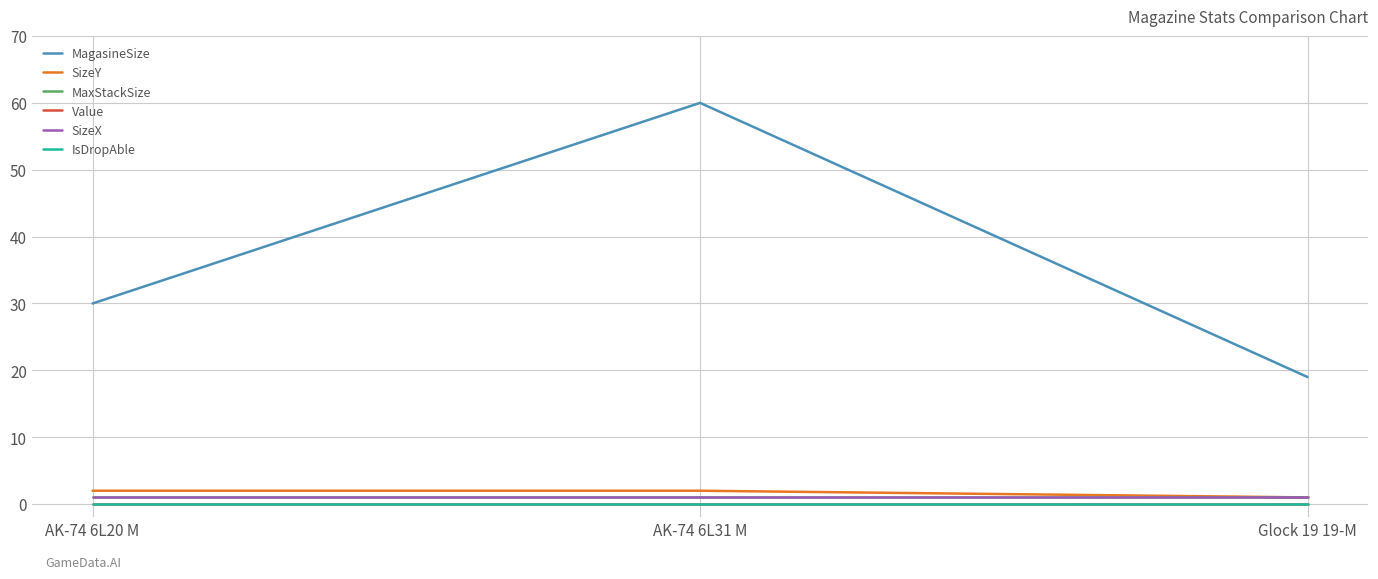

Which series has the largest total across all categories?

MagasineSize